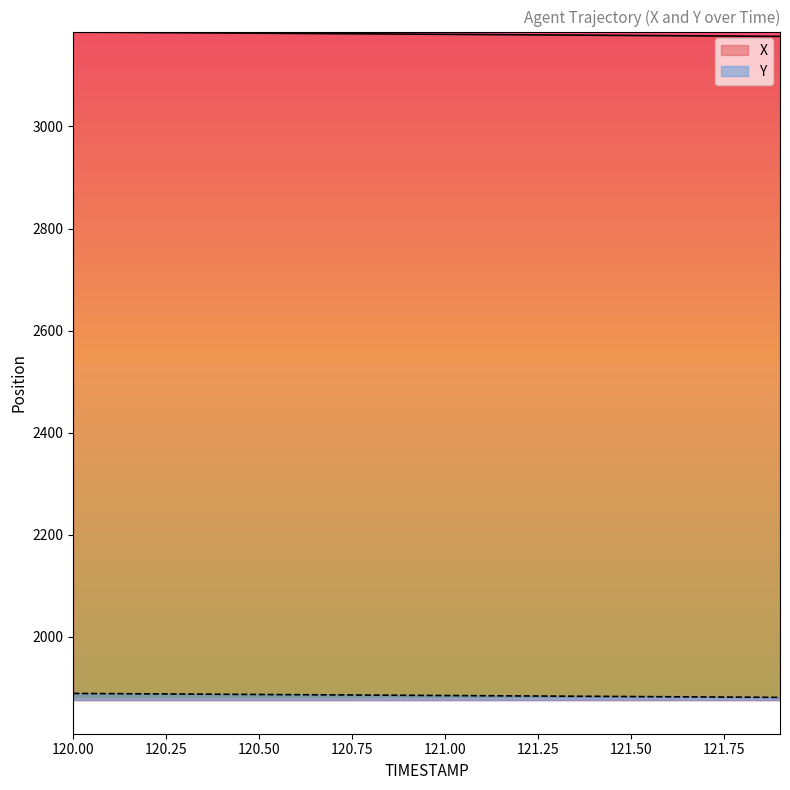

Rank the series by their average value, from lowest to highest.

Y, X